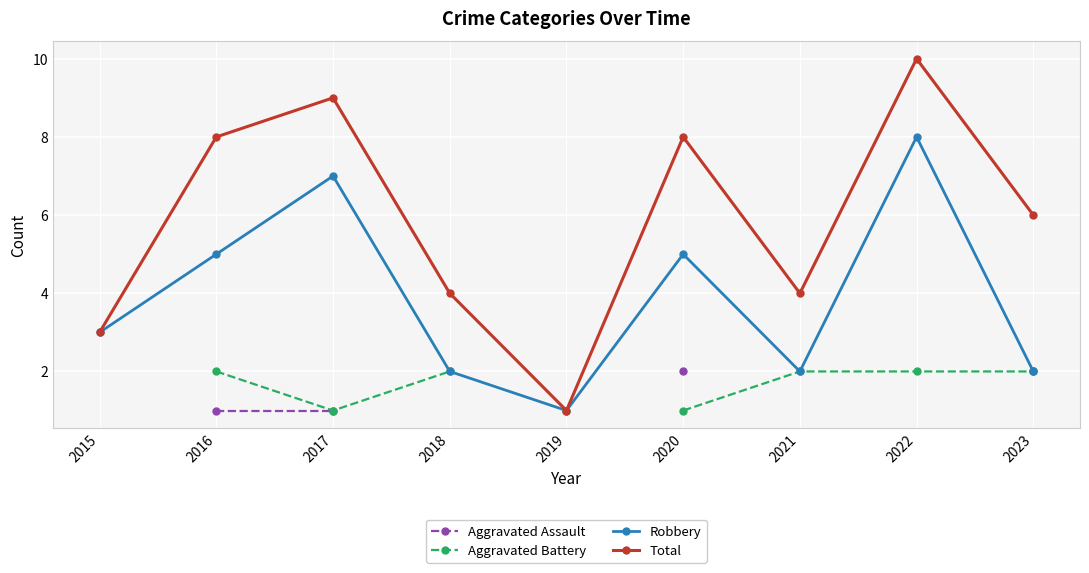

What is the difference between the highest and lowest values at 2023?

4.0